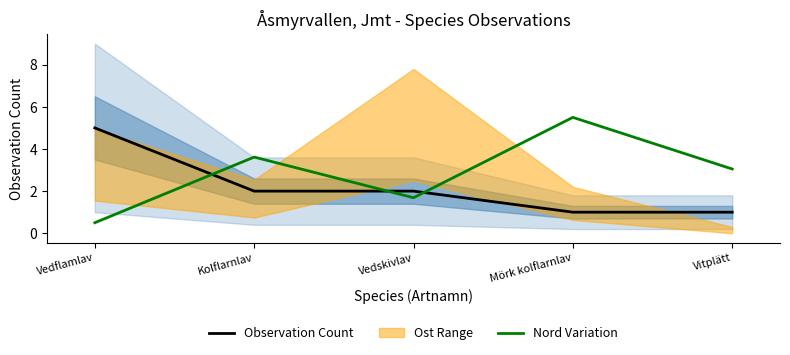

How many data points in Nord Variation are less than 3?

2